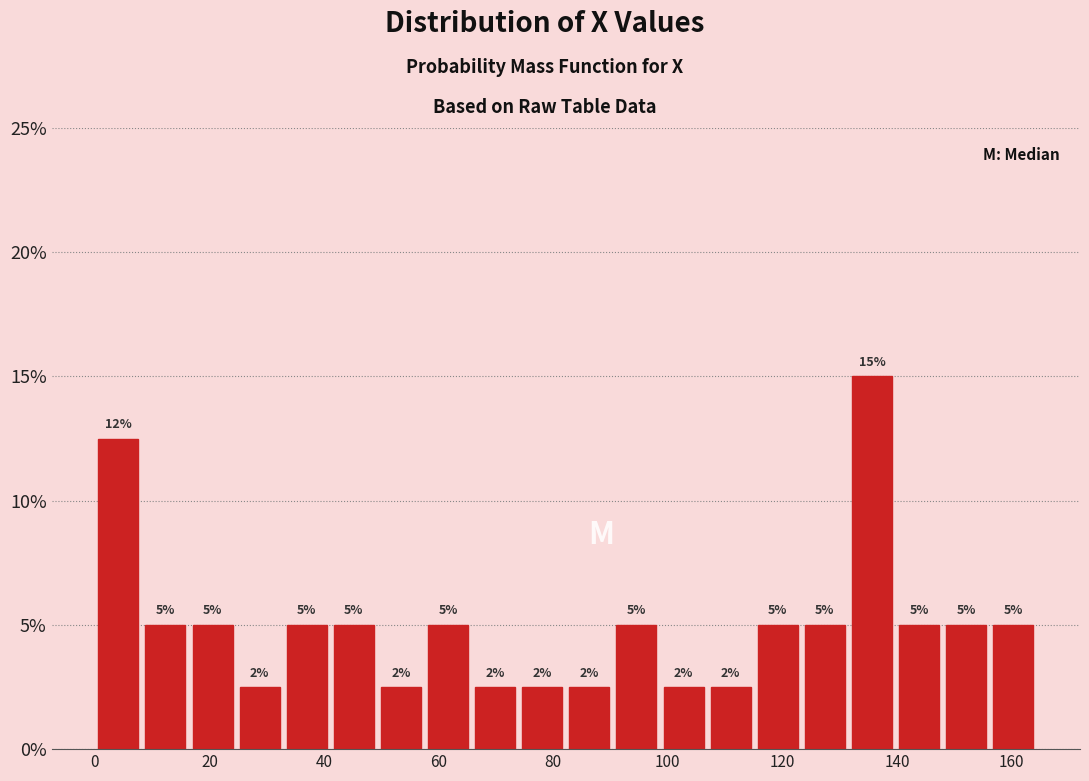

Over which range of the x-axis is the bar tallest?

132 to 140